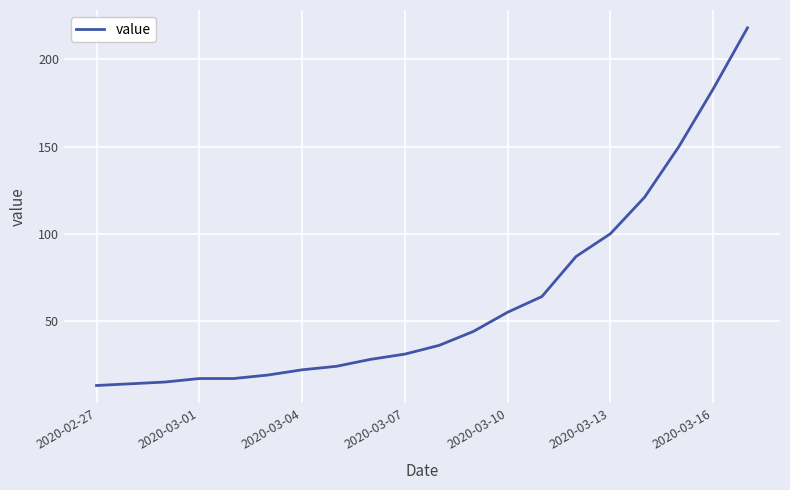

Is this an area chart (filled region under the line)?

No